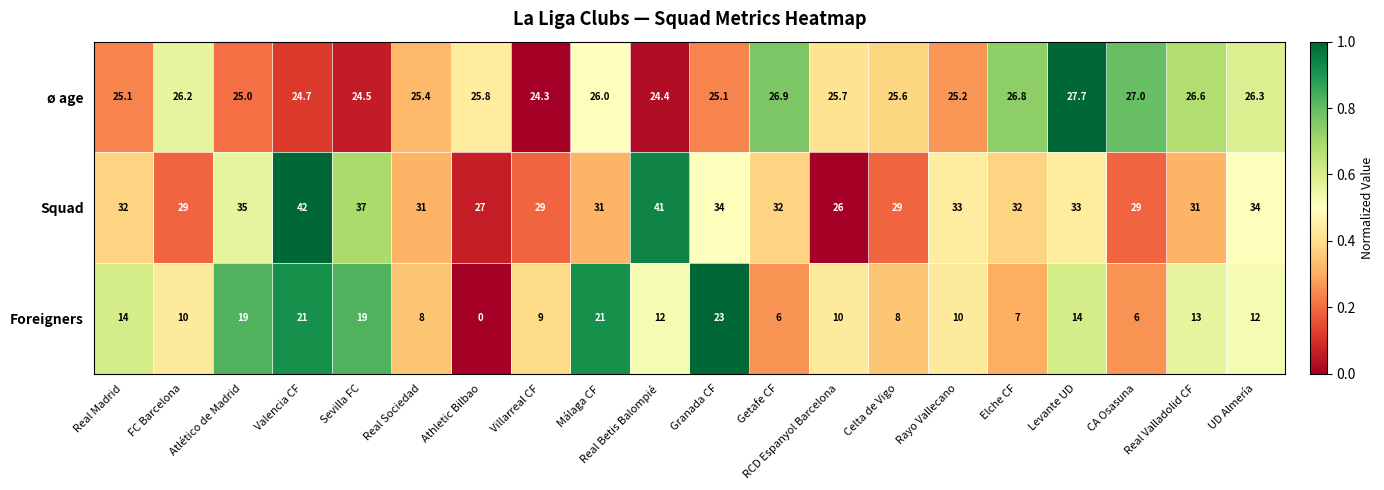

What value does the Foreigners series have at Granada CF?

23.0